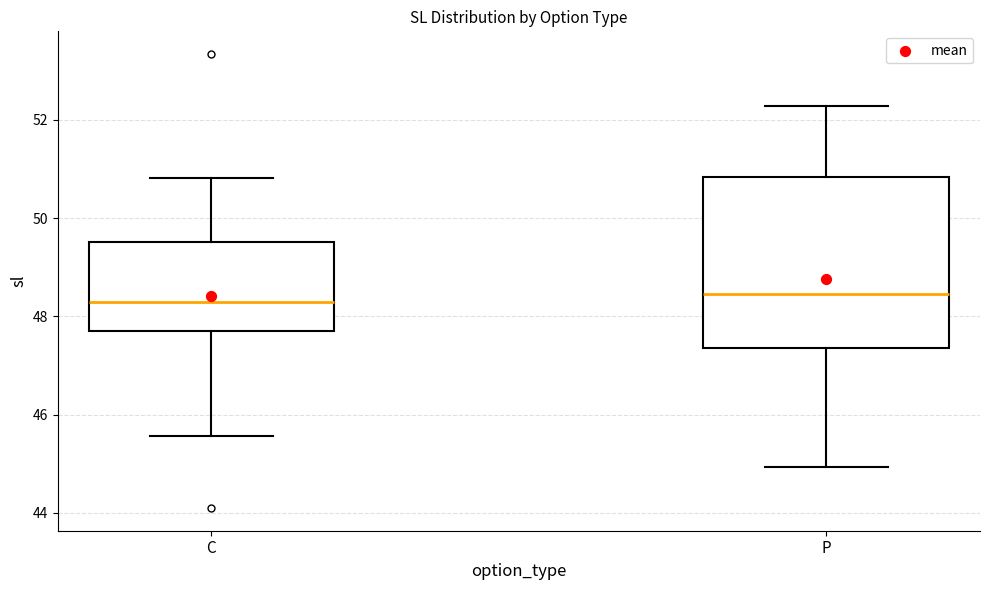

Where does the upper whisker of the box for P end on the y-axis? The values are not printed on the chart, so give them approximately, as read against the axis.

52.2